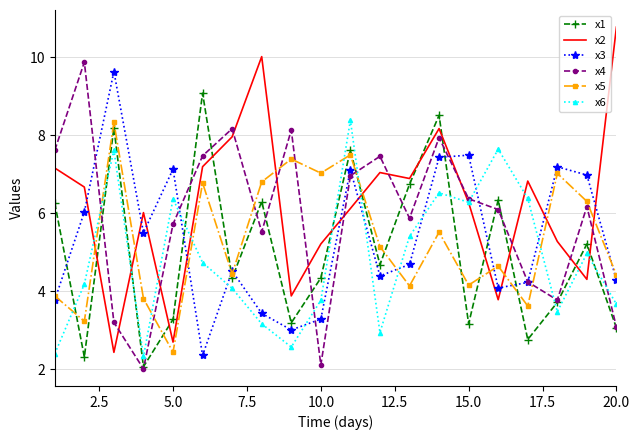

What is the smallest value displayed?

2.0